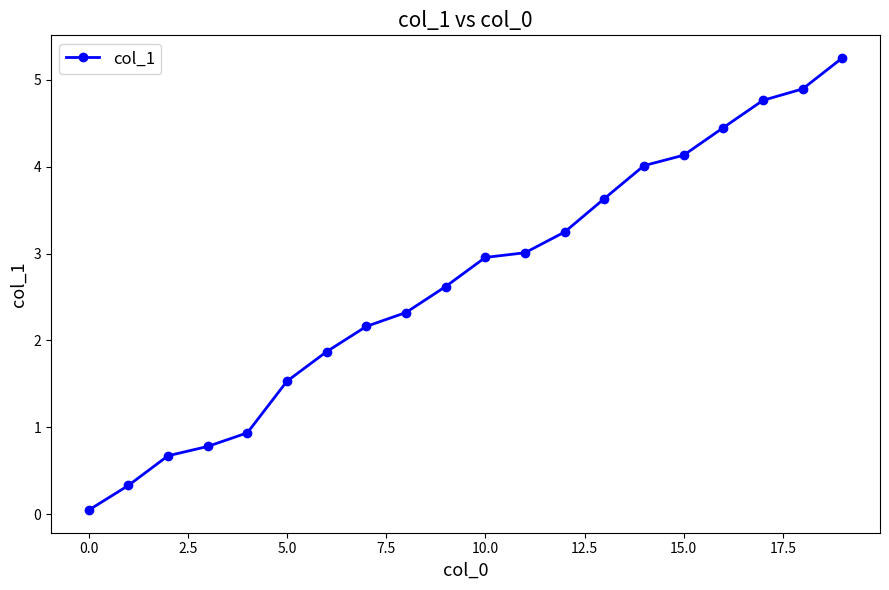

What is the maximum value shown in the chart?

5.3